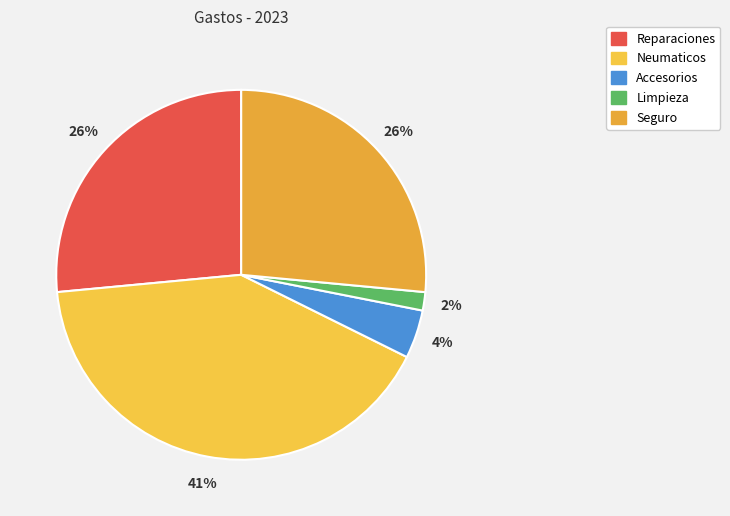

The Seguro slice represents 26% of the pie. True or false?

True